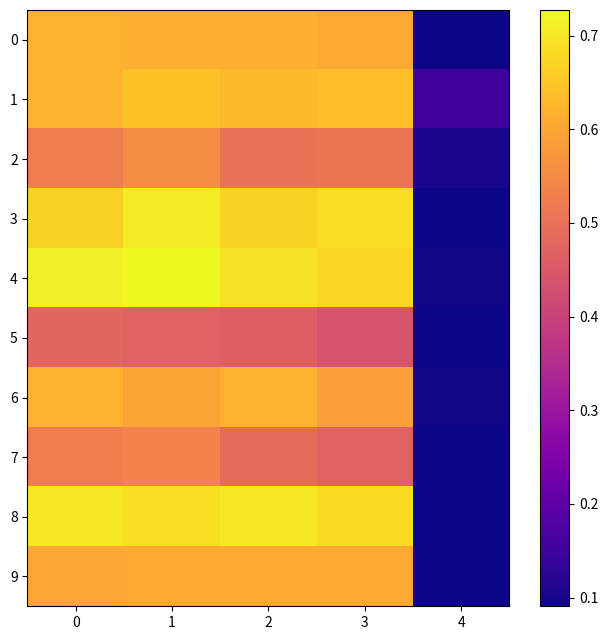

At which category is the sum across all series the highest?

1